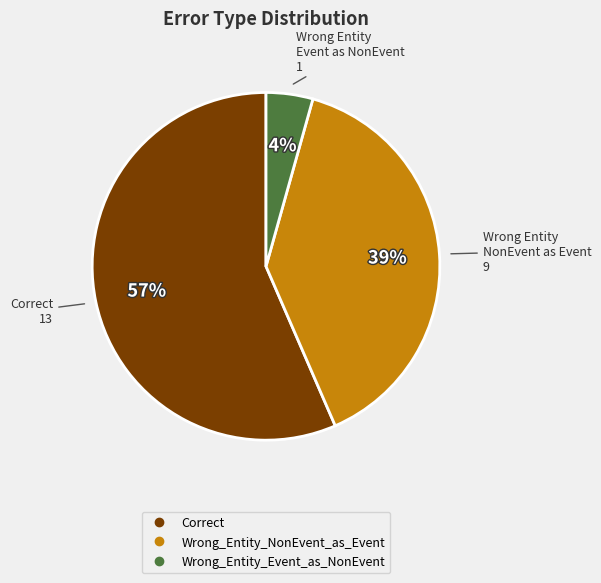

To the nearest percent, what is the average slice percentage?

33%